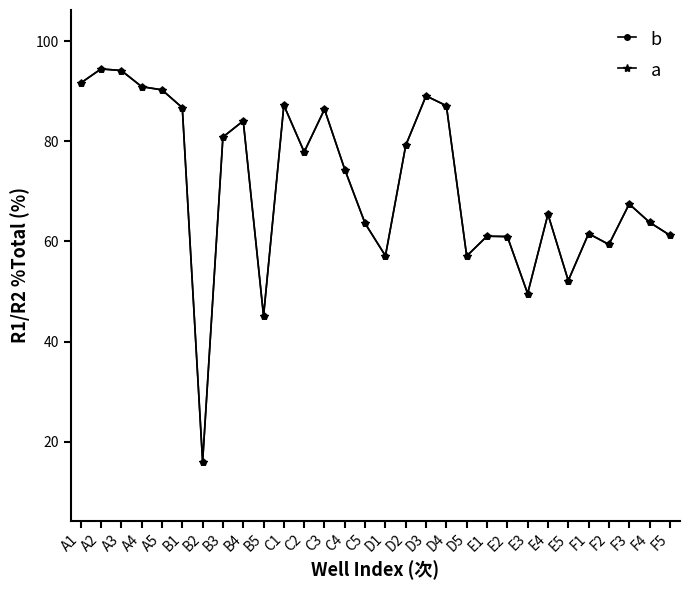

At how many categories does at least one series exceed 74?

15